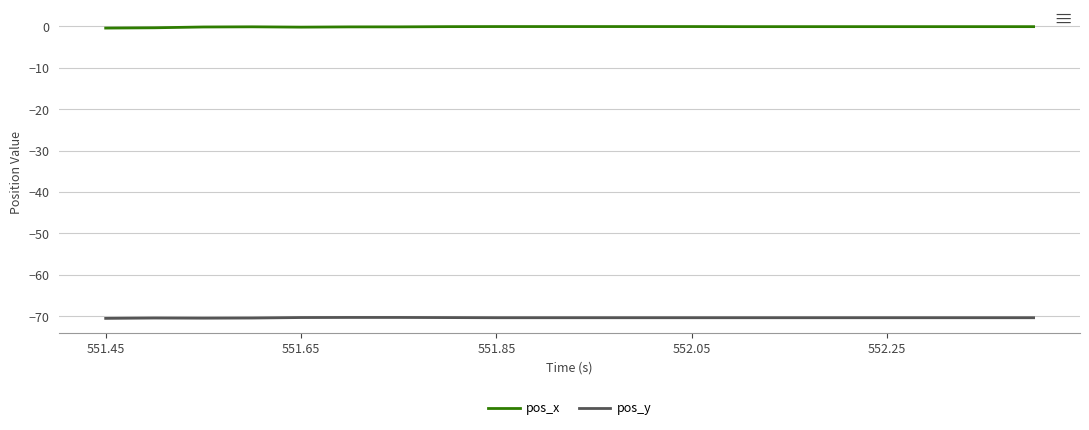

Rank the series by their average value, from lowest to highest.

pos_y, pos_x